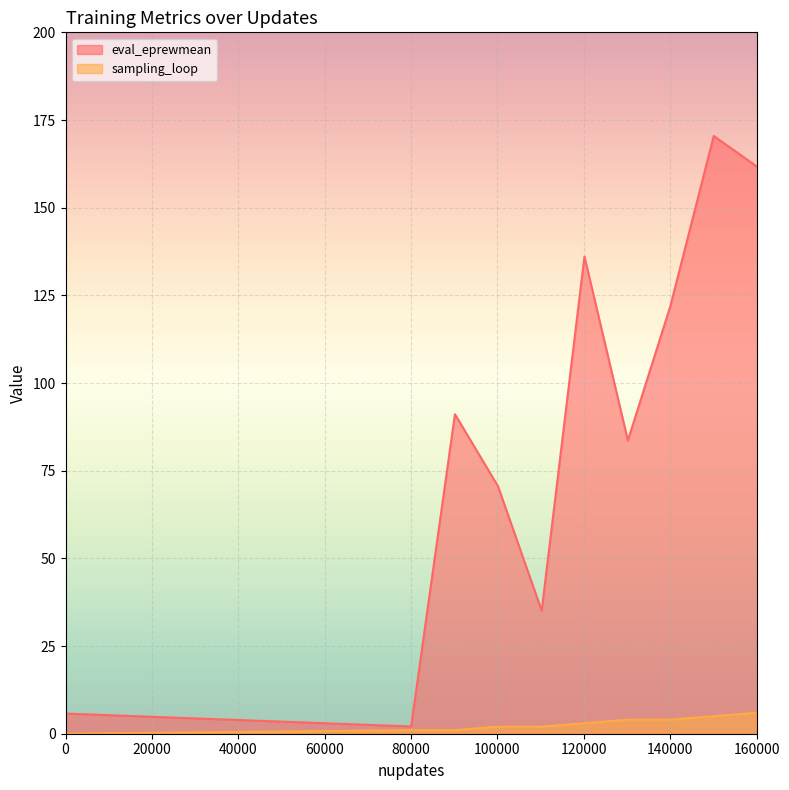

The value of sampling_loop at 120125 is 5.2. True or false?

False